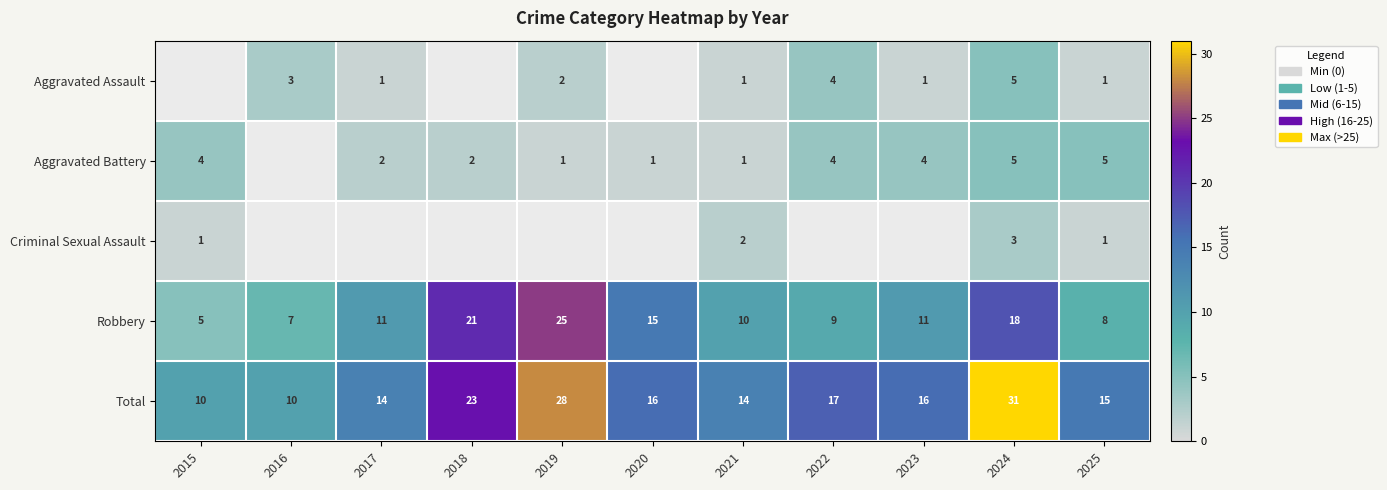

What is the sum of the Robbery values at 2020 and 2021?

25